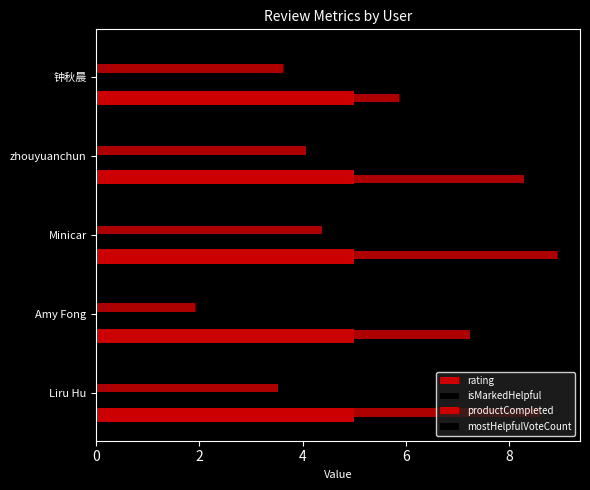

Rank the categories by isMarkedHelpful value from lowest to highest.

Liru Hu, Amy Fong, Minicar, zhouyuanchun, 钟秋晨